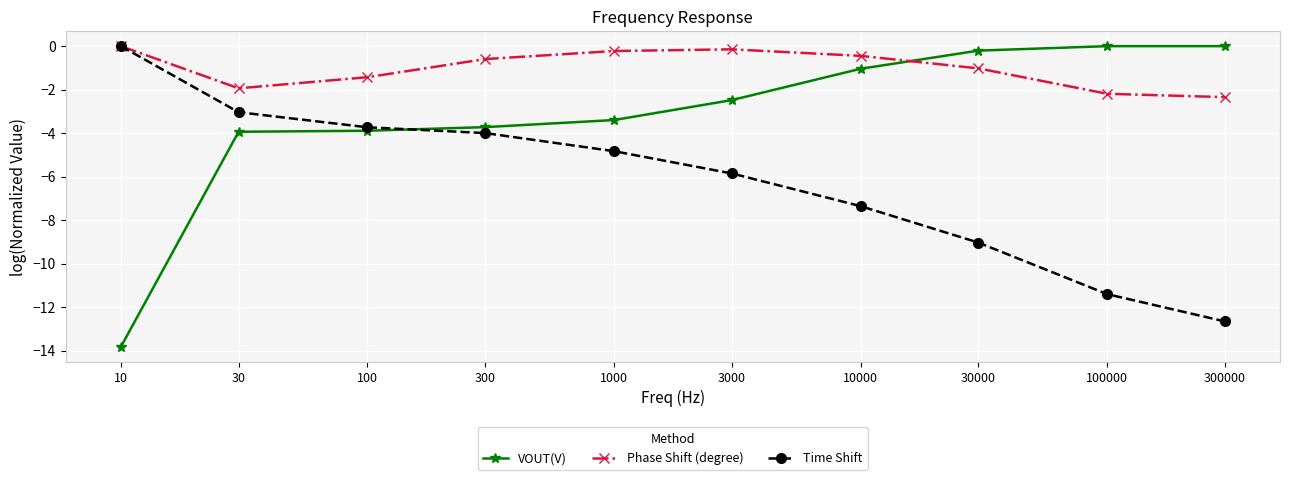

Is it true that VOUT(V) equals 0.0 at 300000?

True